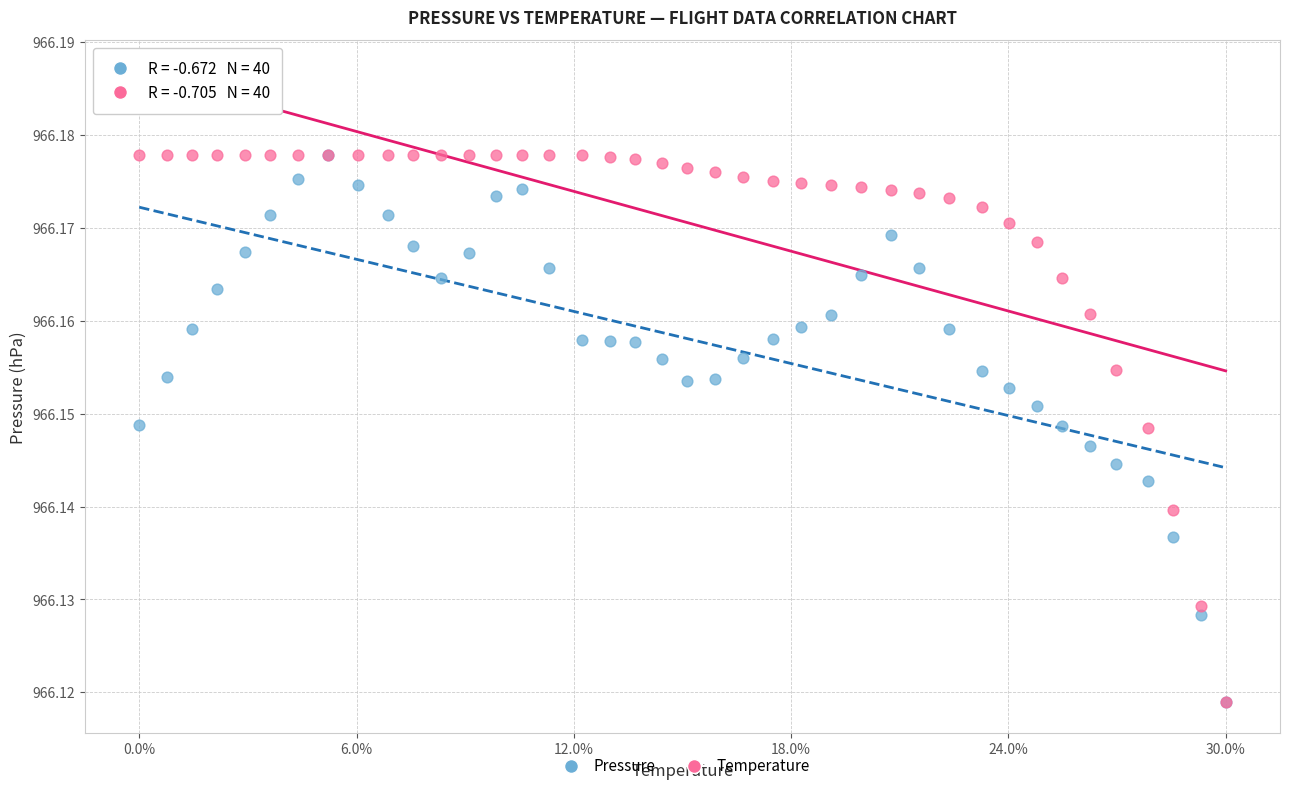

What are all the series names shown in the legend?

Pressure, Temperature